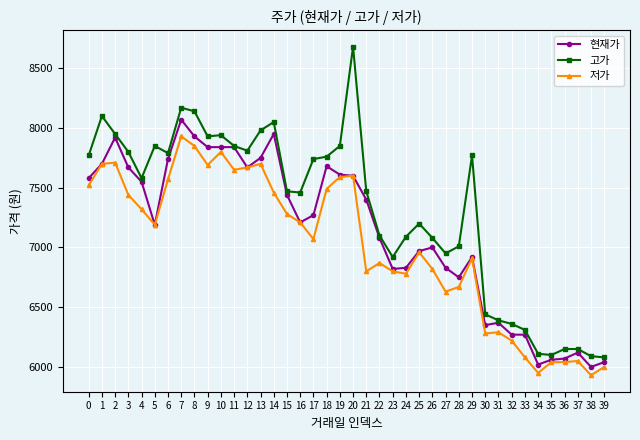

Does the chart display data point markers on the line(s)?

Yes